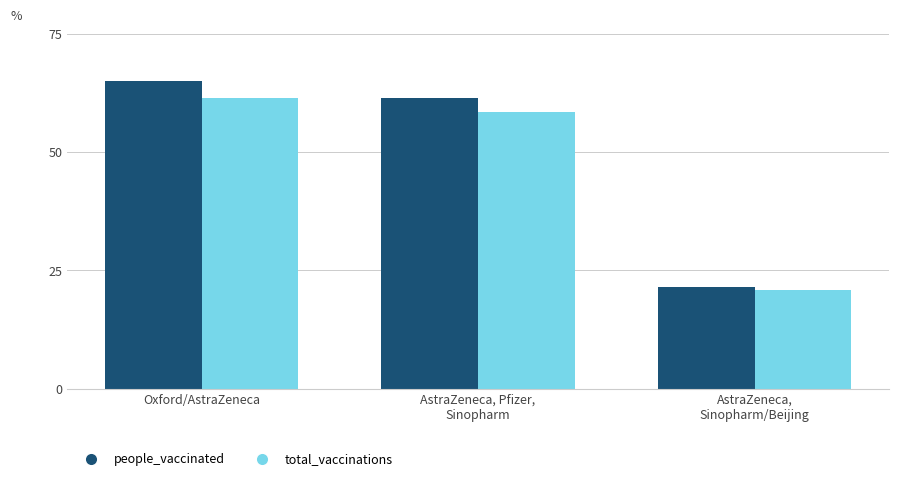

Which series has the widest spread of values?

people_vaccinated